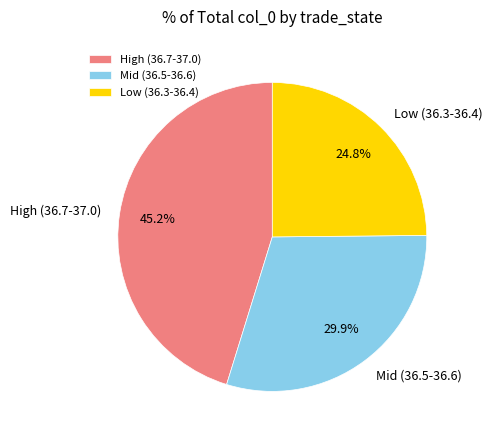

How many segments does this pie chart have?

3